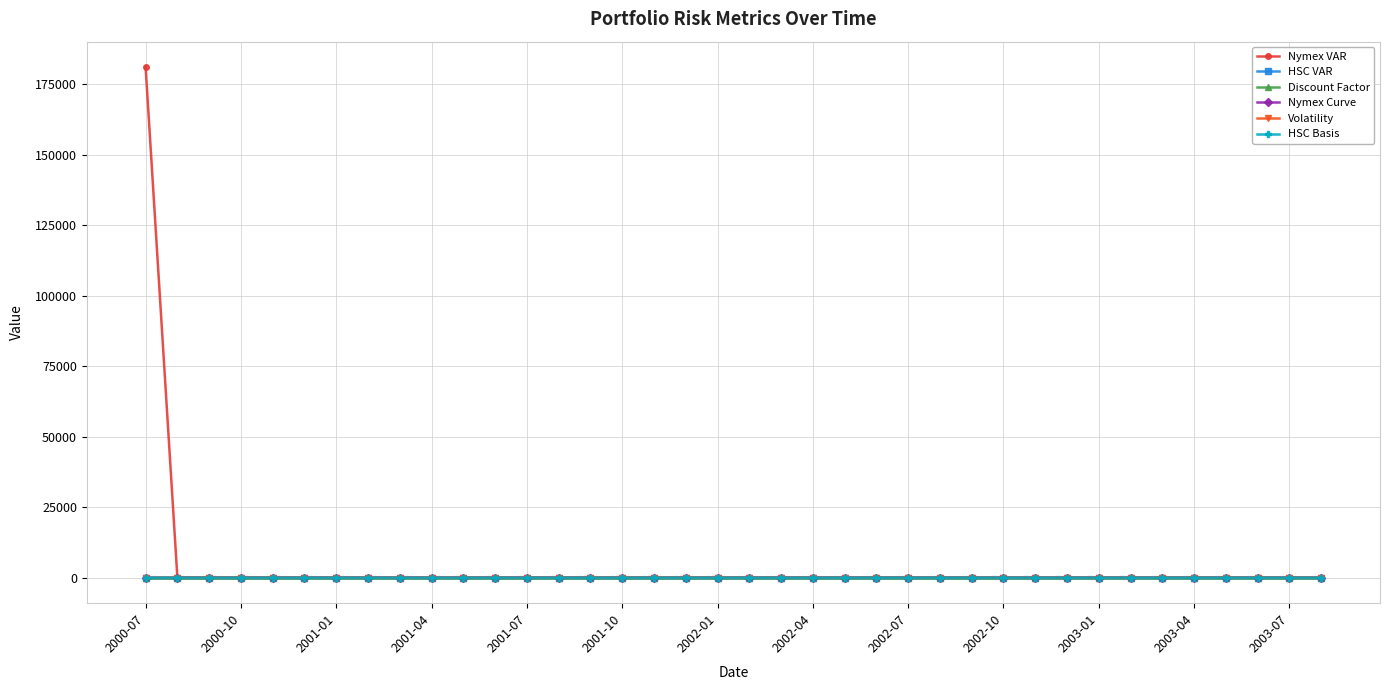

True or false: Nymex Curve has more than 2 interior local peaks.

True